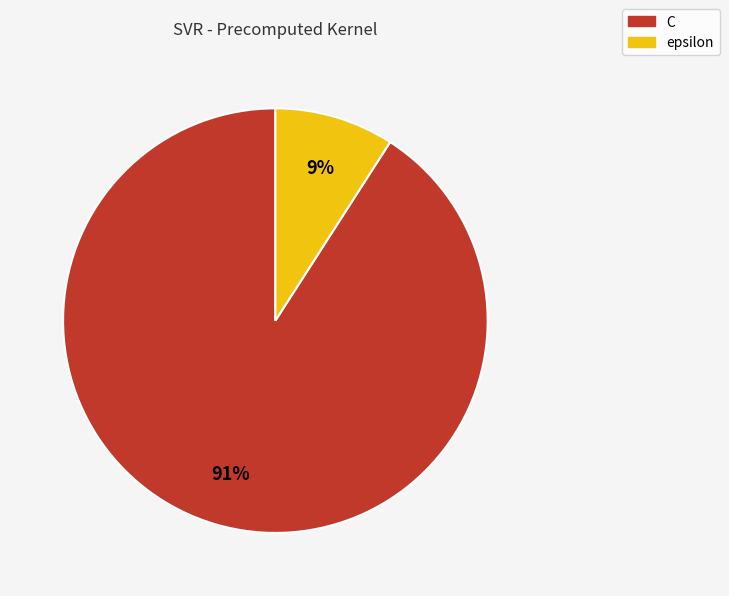

What percentage is the C slice, to the nearest percent?

91%